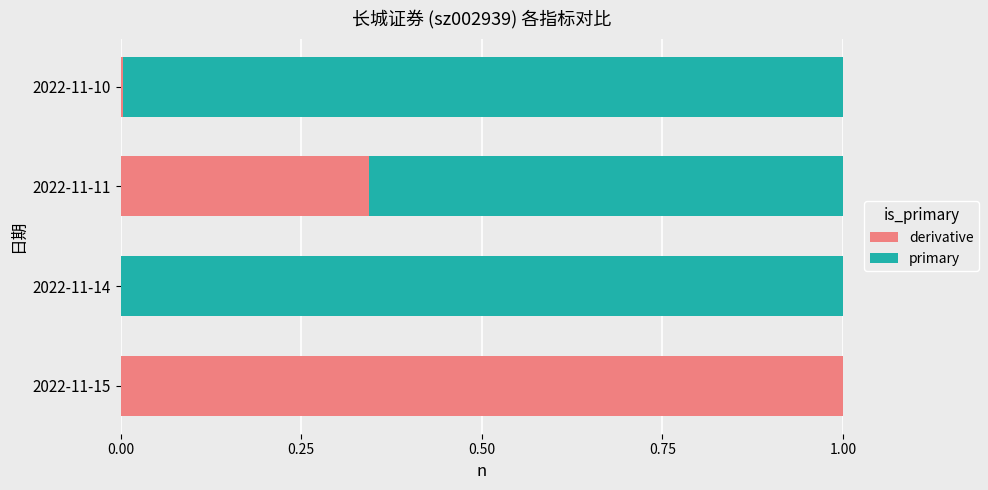

What is the highest value of the derivative series?

1.0